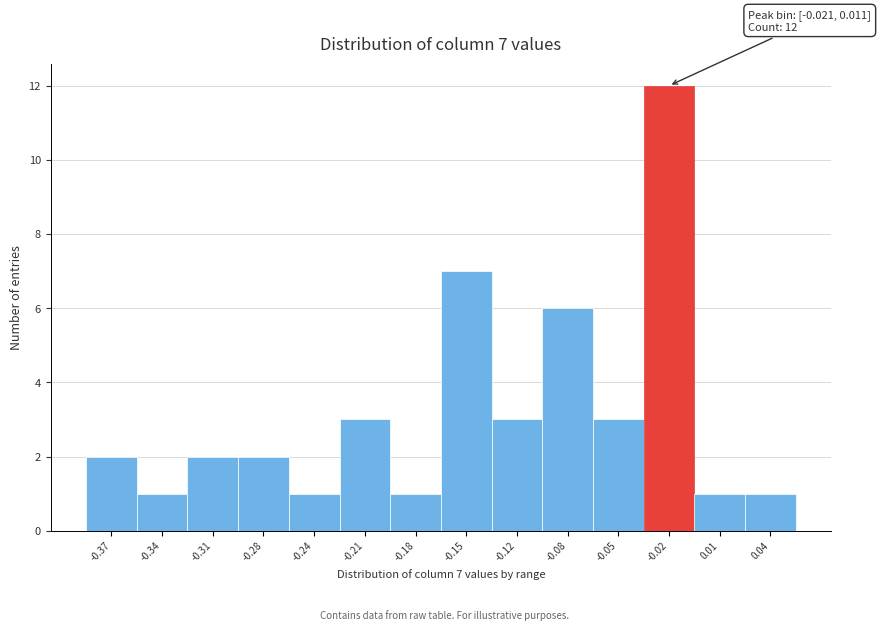

Reading left to right, what are all the values shown in this chart?

-0.37=2	-0.34=1	-0.31=2	-0.28=2	-0.24=1	-0.21=3	-0.18=1	-0.15=7	-0.12=3	-0.08=6	-0.05=3	-0.02=12	0.01=1	0.04=1